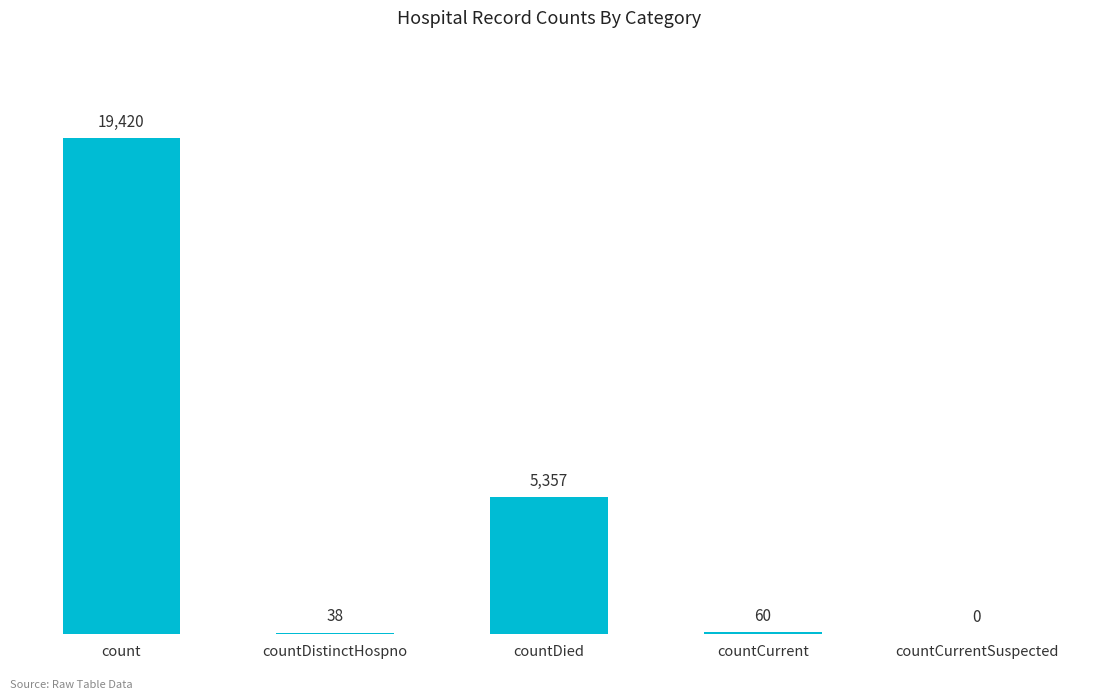

Is it true that the value at countDied is 5357?

True